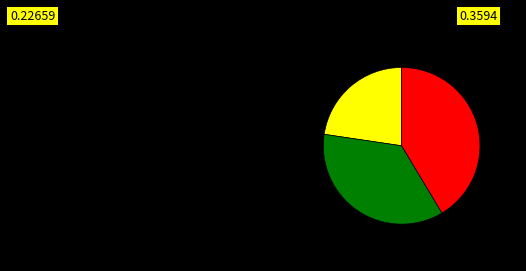

How many slices are in this pie chart?

3